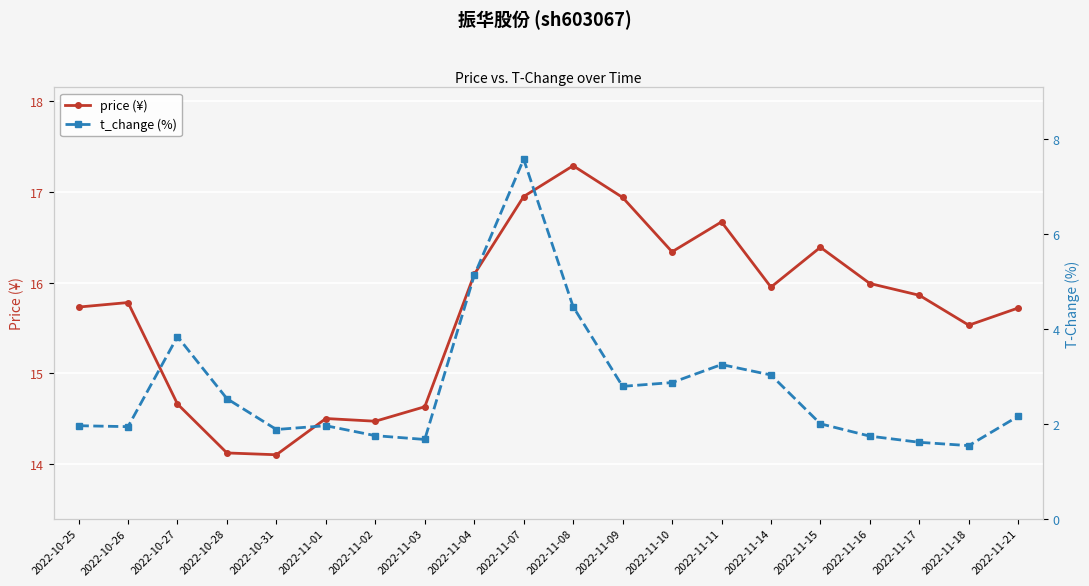

True or false: price (¥) has a value of 4.2 at 2022-11-15.

False